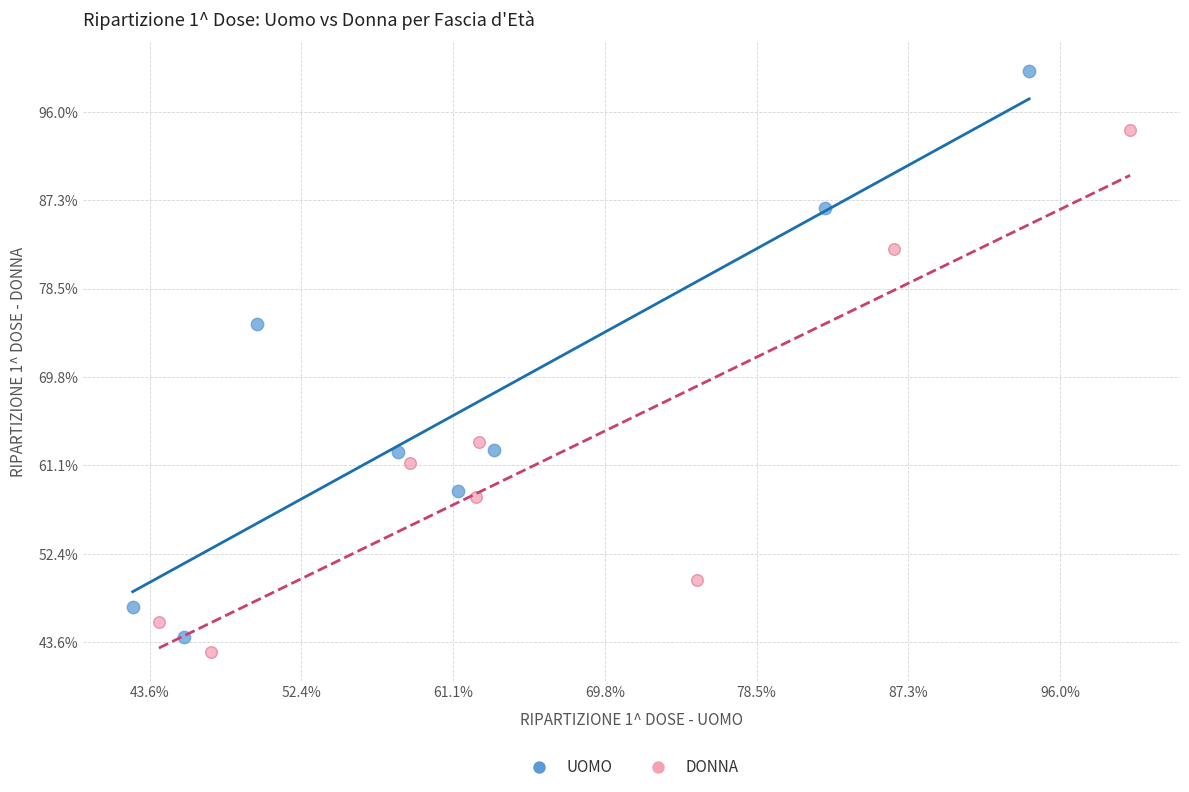

Which series contains the lowest Y value?

DONNA